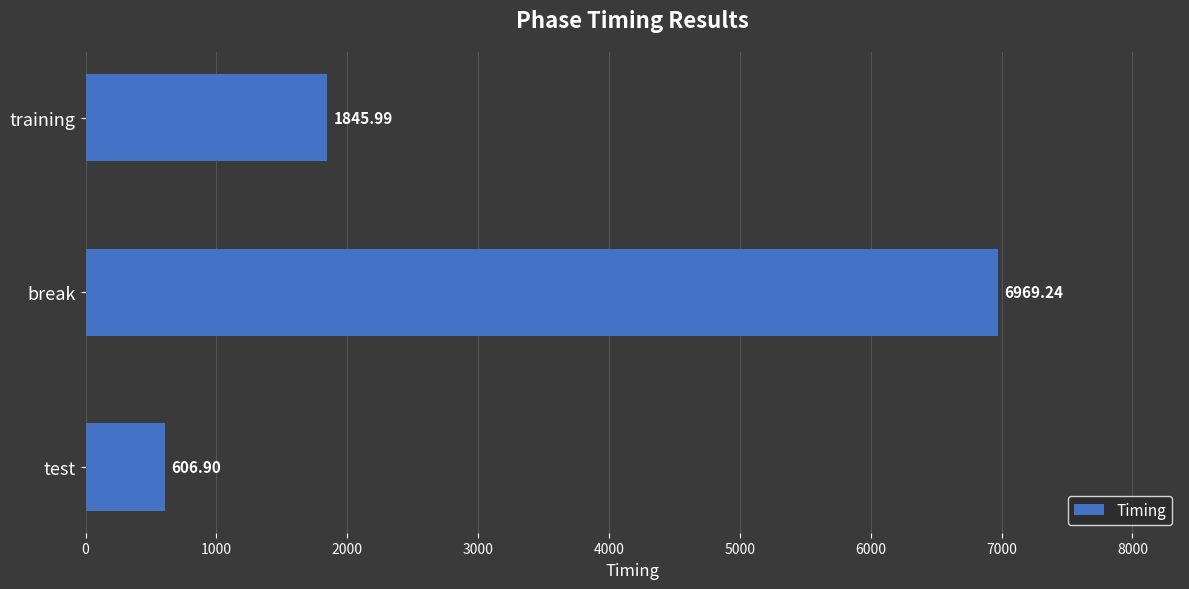

What is the difference between the values at break and test?

6362.3